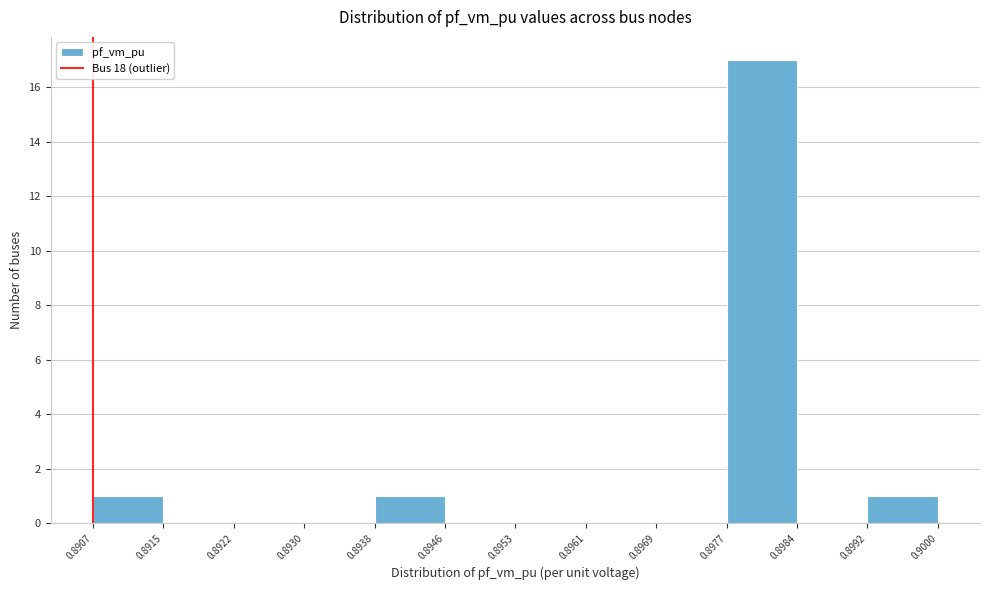

Reading left to right, transcribe this chart: for each bar, give the range it covers on the x-axis and its height. The values are not printed on the chart, so give them approximately, as read against the axis.

0.8907 to 0.8915: 1
0.8915 to 0.8922: 0
0.8922 to 0.8930: 0
0.8930 to 0.8938: 0
0.8938 to 0.8946: 1
0.8946 to 0.8953: 0
0.8953 to 0.8961: 0
0.8961 to 0.8969: 0
0.8969 to 0.8977: 0
0.8977 to 0.8984: 17
0.8984 to 0.8992: 0
0.8992 to 0.9000: 1